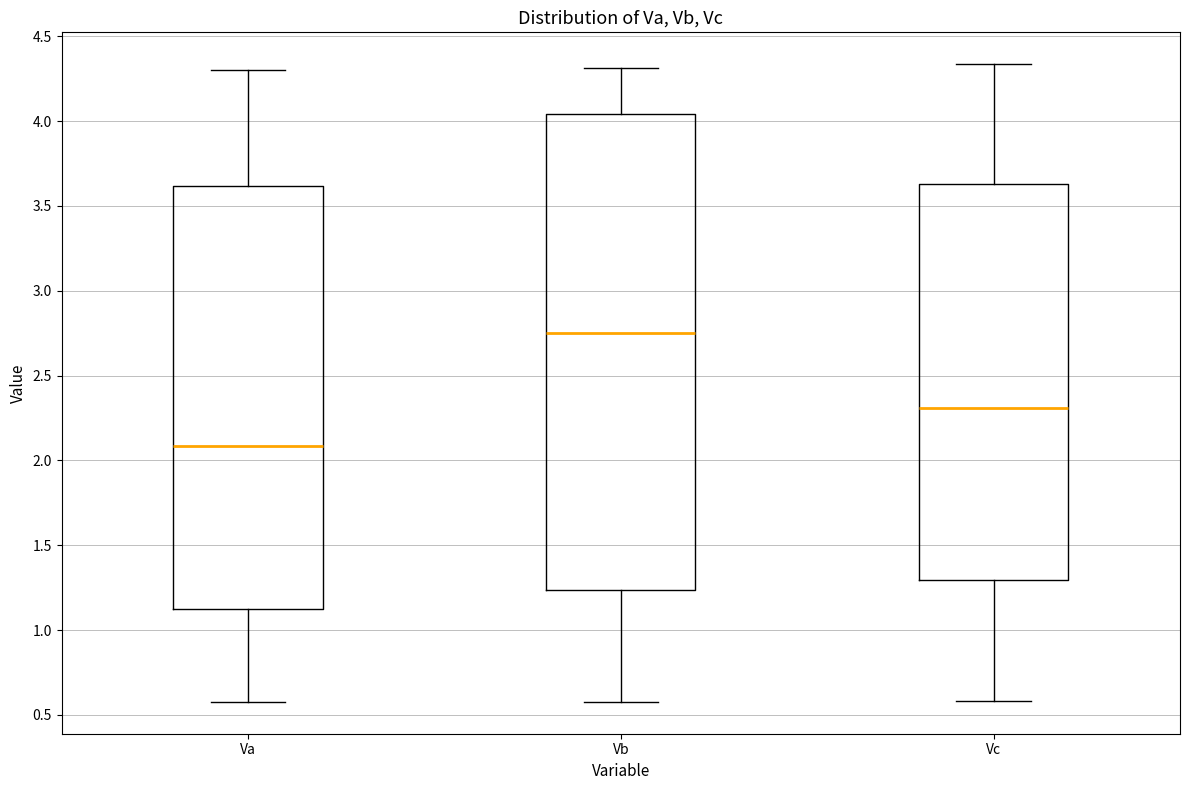

Which box is the tallest, from its lower edge to its upper edge?

Vb